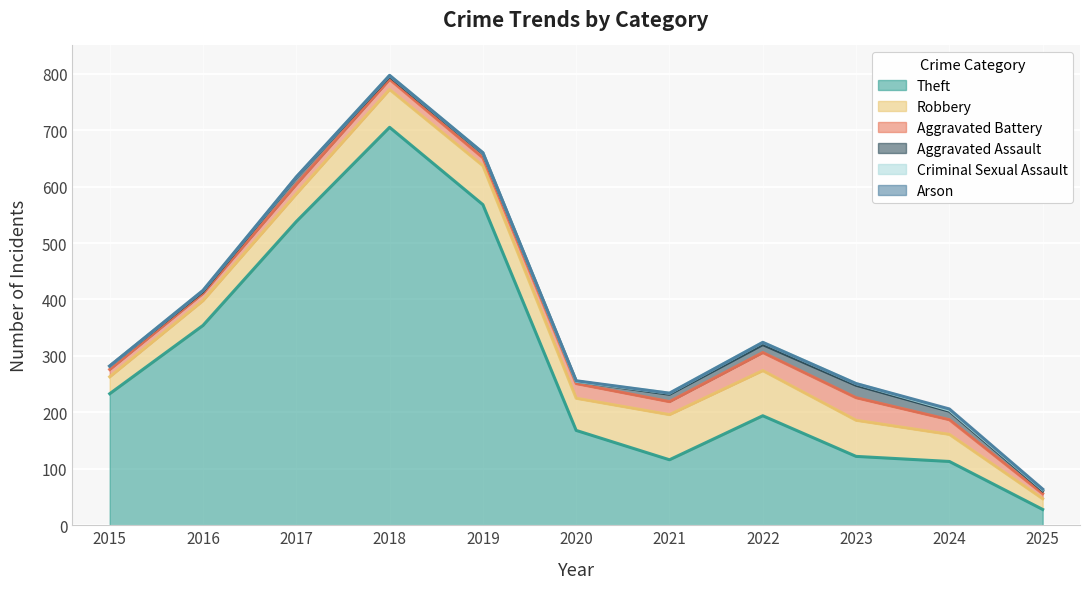

What is the difference between the Aggravated Assault values at 2020 and 2015?

2